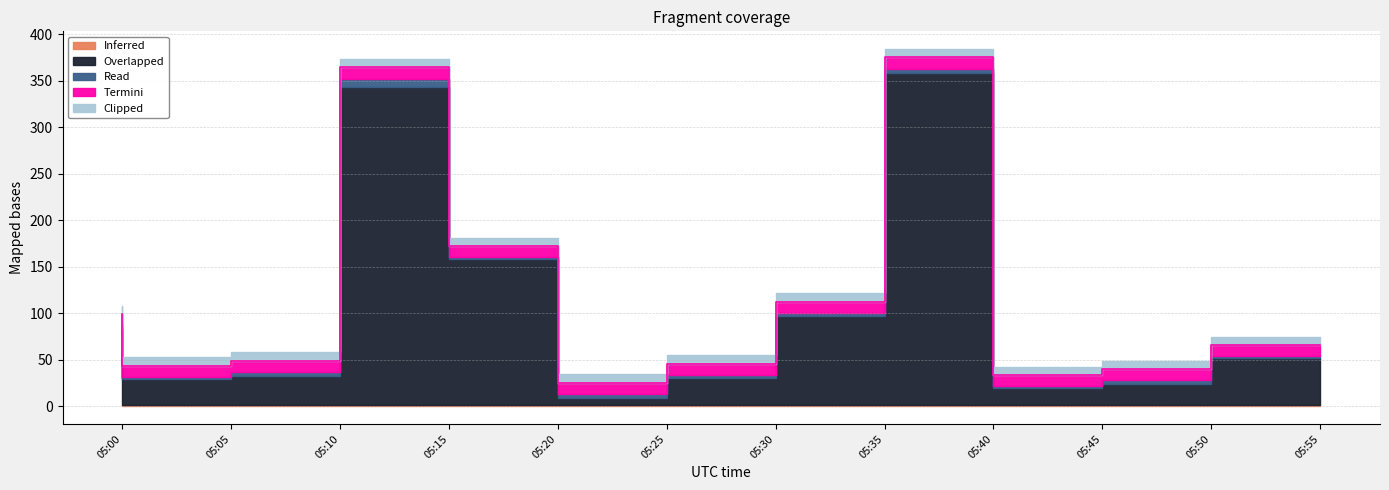

What is the total value across all series at 05:40?

383.8